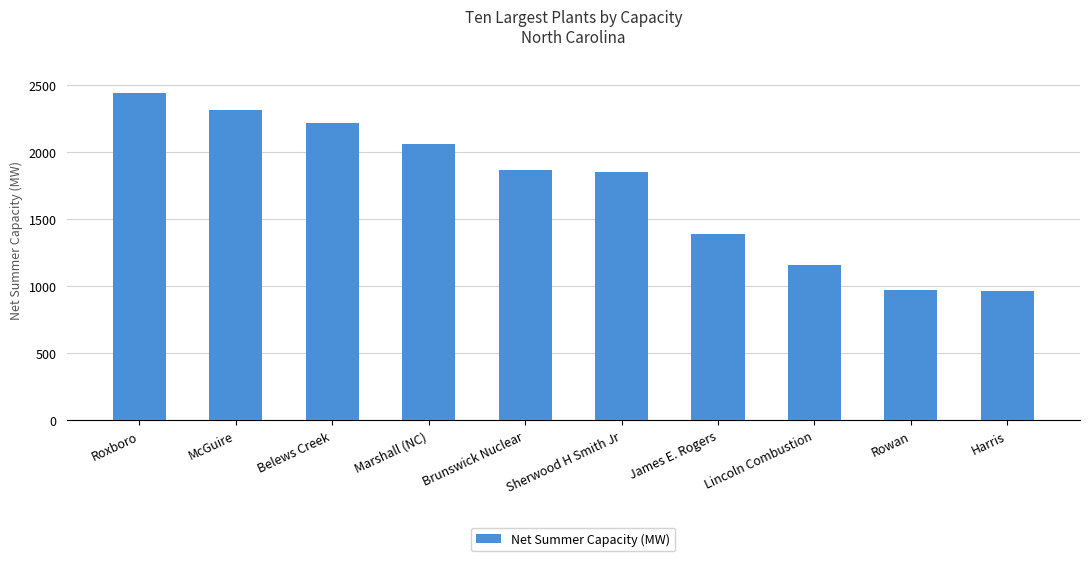

How many bars are there in total?

10